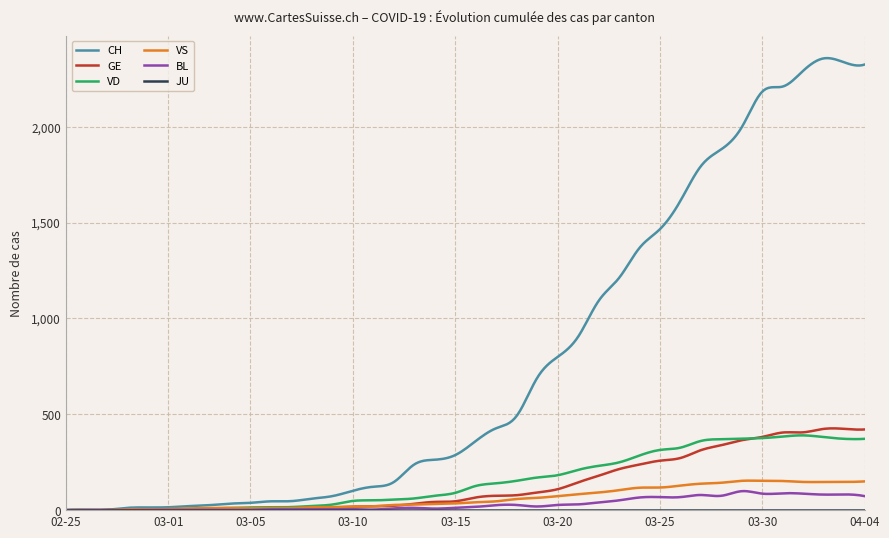

What is the maximum value for GE?

426.6